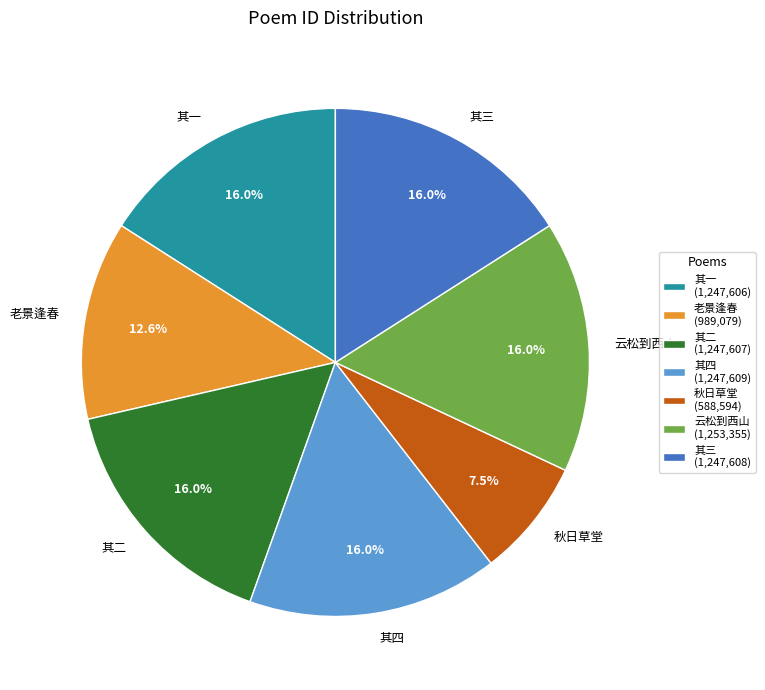

How much of the chart is everything except 老景逢春?

87.4%